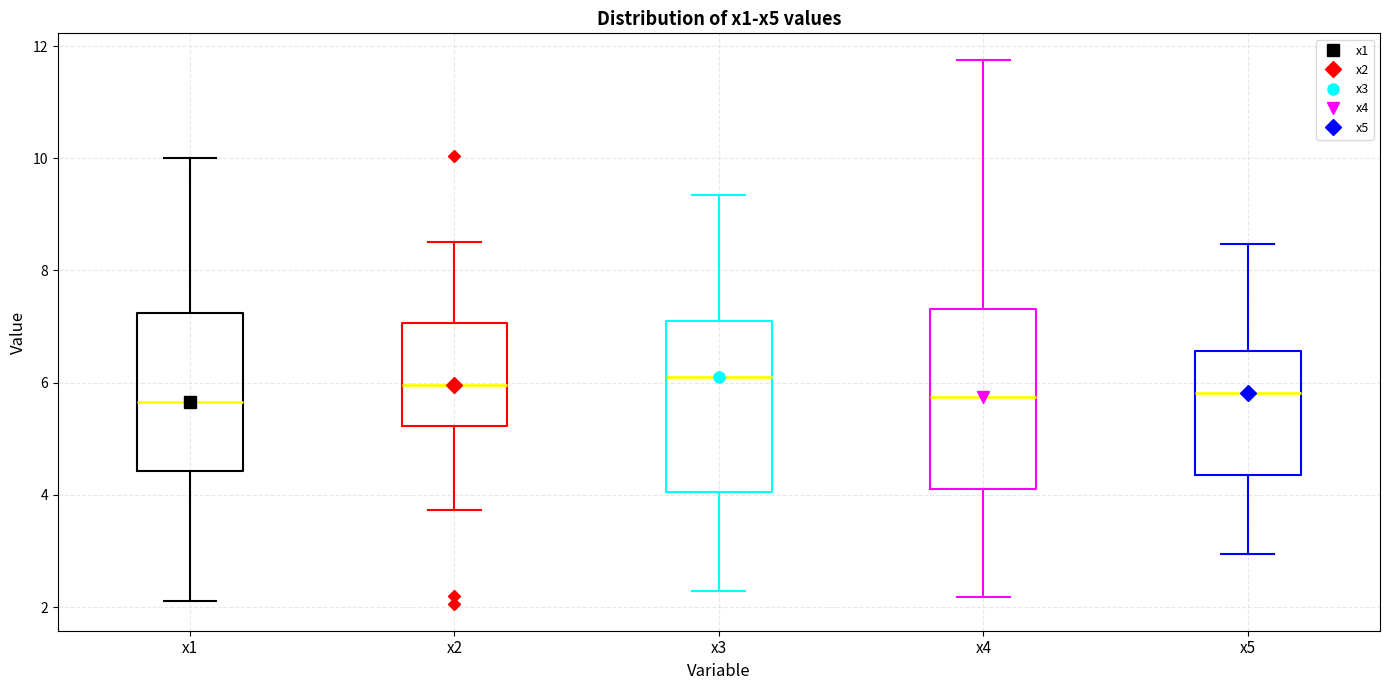

Where does the lower whisker of the box for x5 end on the y-axis? The values are not printed on the chart, so give them approximately, as read against the axis.

3.0